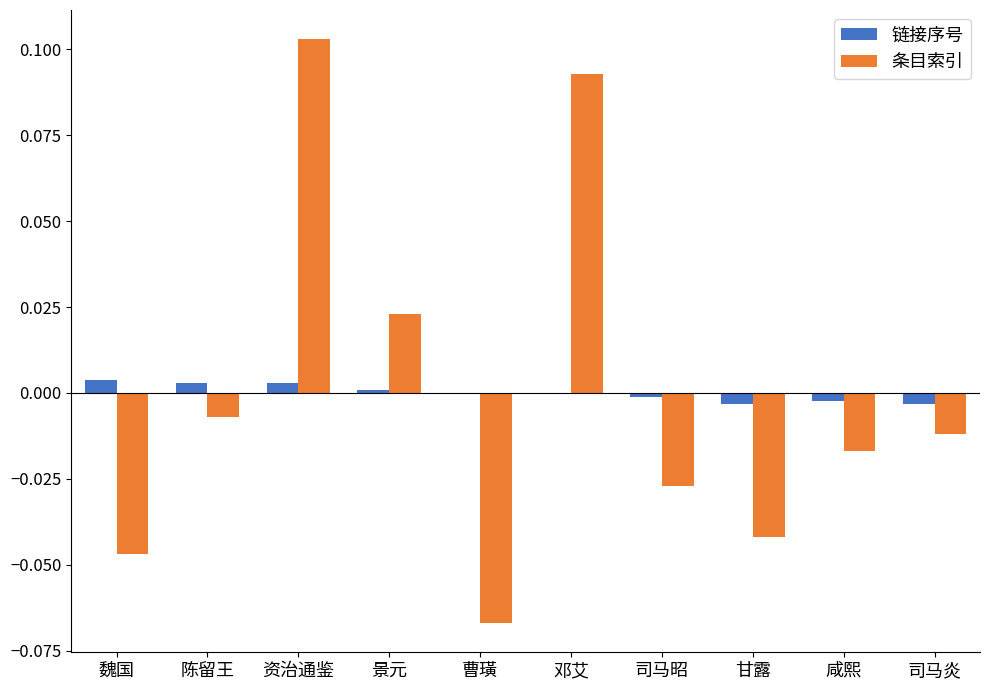

Is the value of 条目索引 at 邓艾 greater than the value of 链接序号 at 曹璜?

Yes